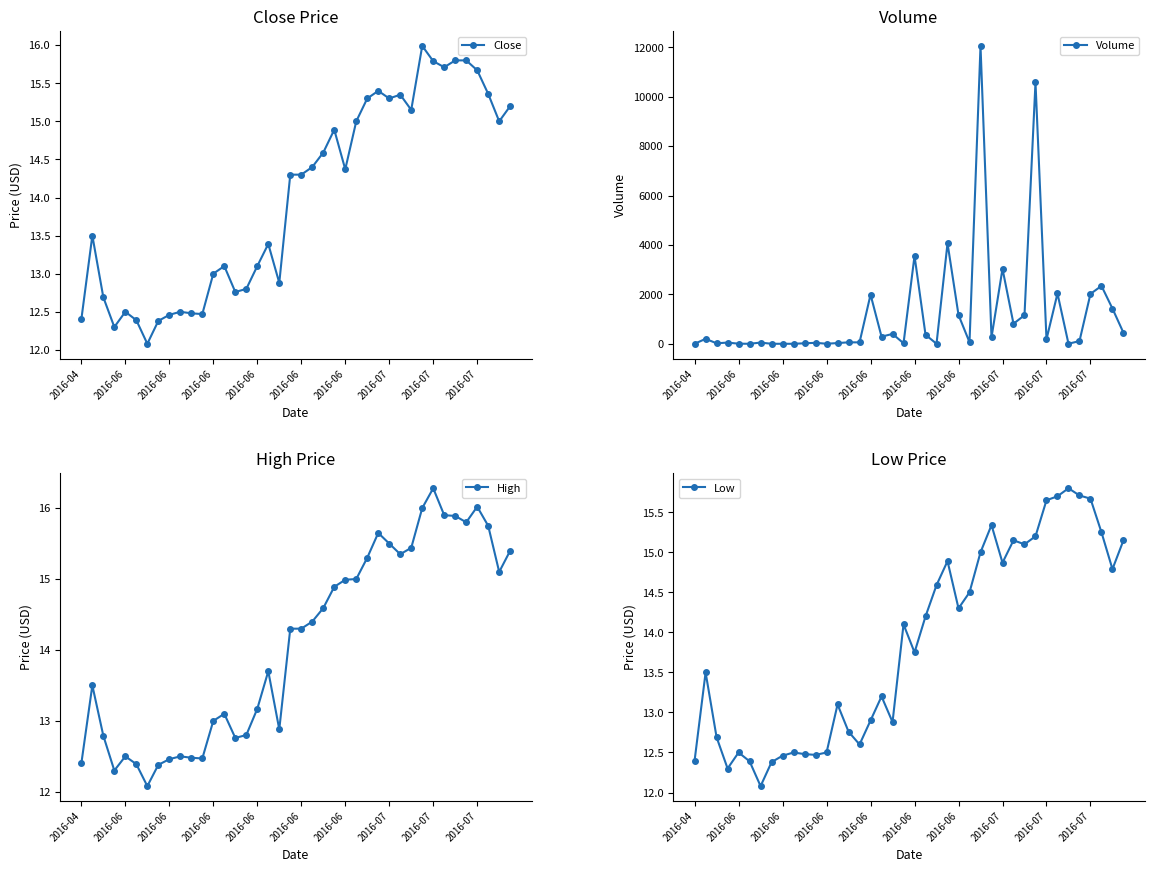

List the series in order of their peak value, highest first.

Volume, High, Close, Low